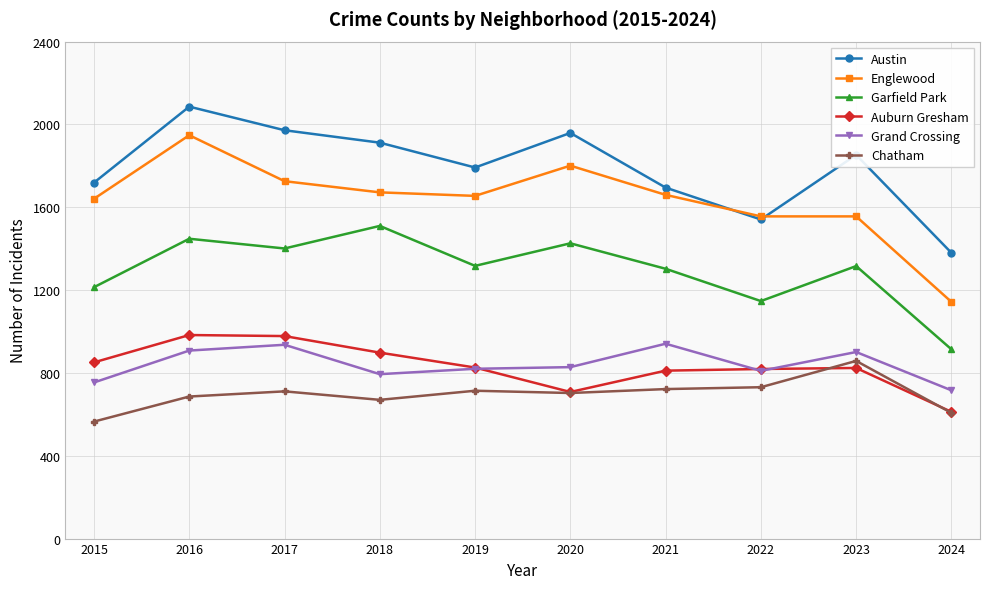

Which series has the largest range (max minus min)?

Englewood